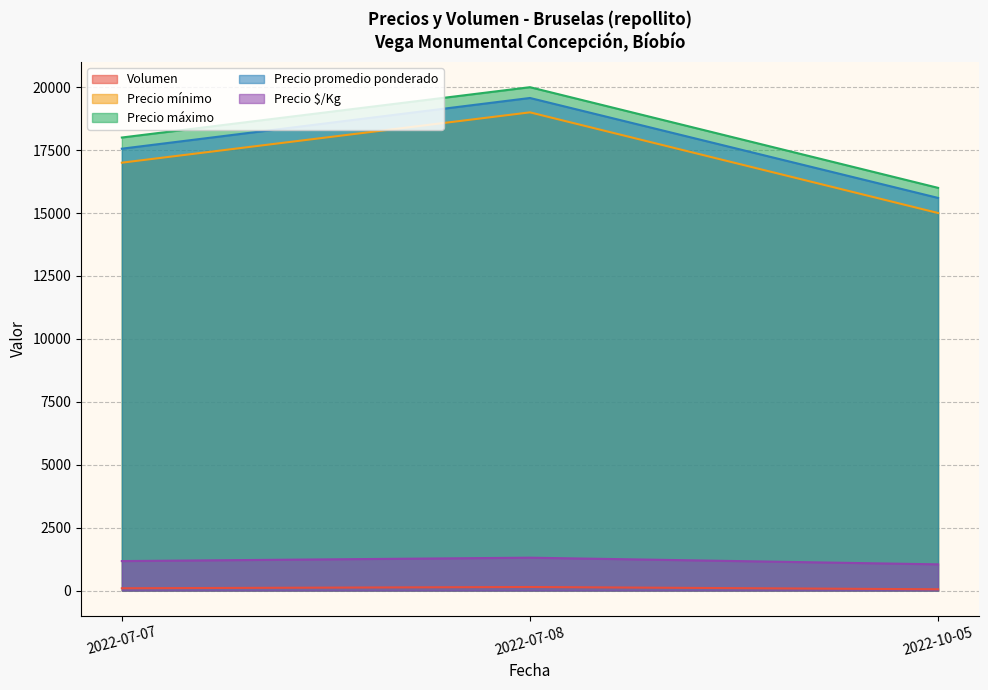

At which label does Precio $/Kg first exceed 1170?

2022-07-08